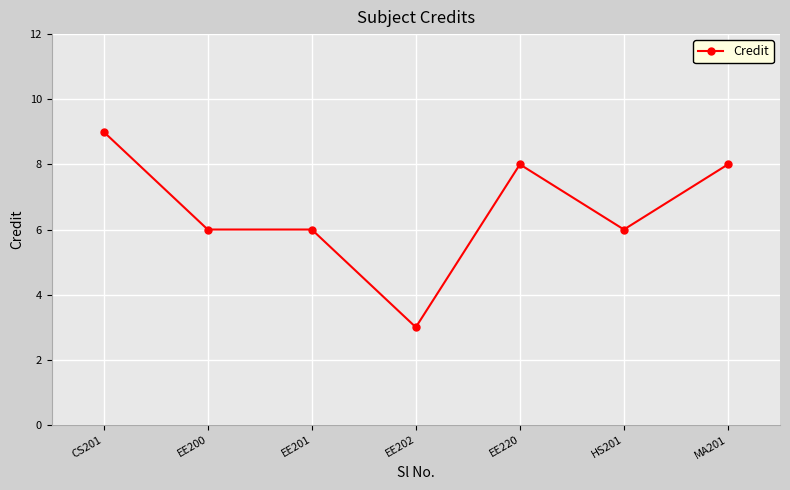

True or false: there are more than 0 points higher than both neighbors.

True